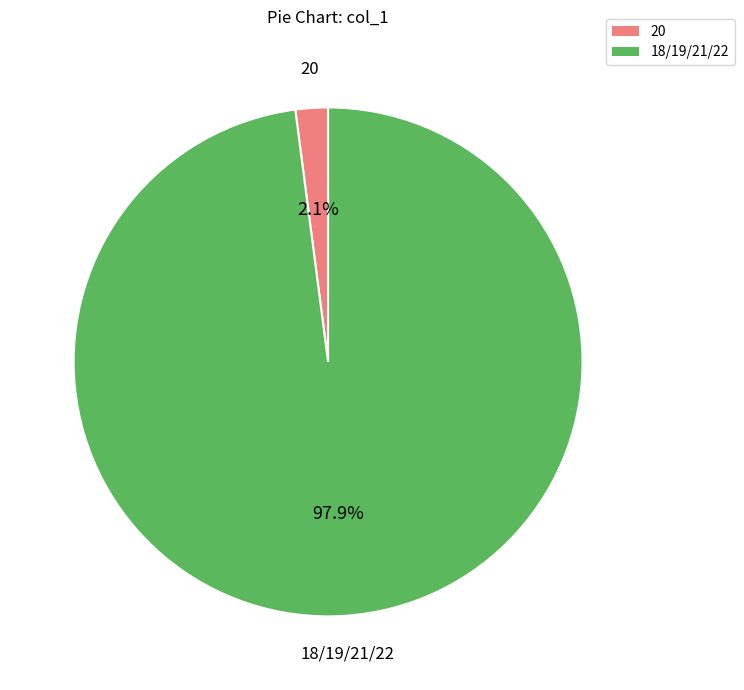

Which slice represents more than half of the pie?

18/19/21/22